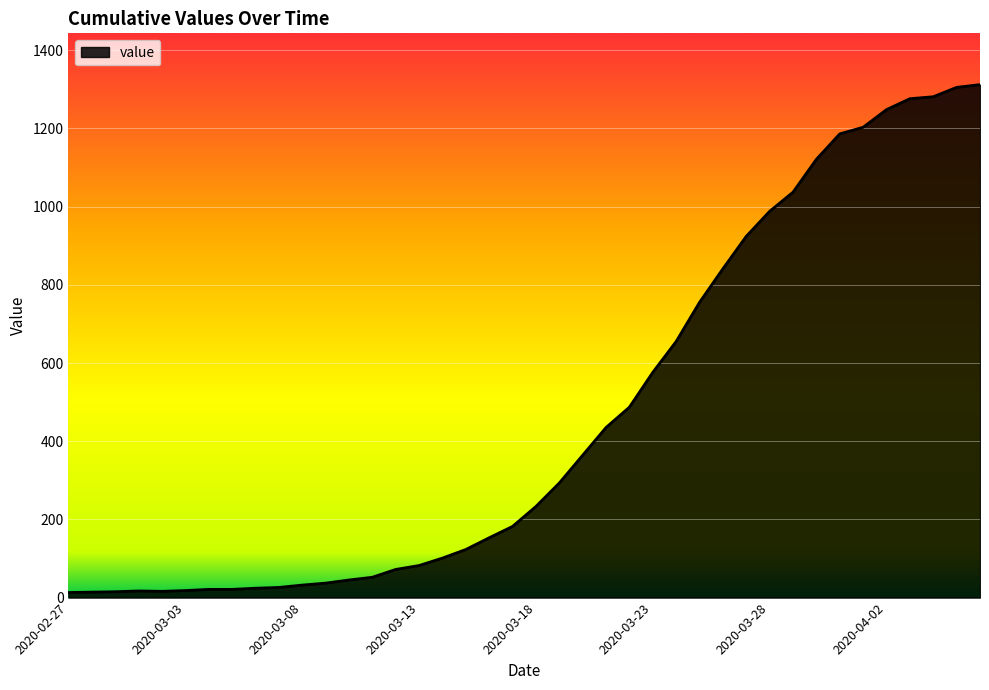

Which label corresponds to the largest value in the chart?

2020-04-06